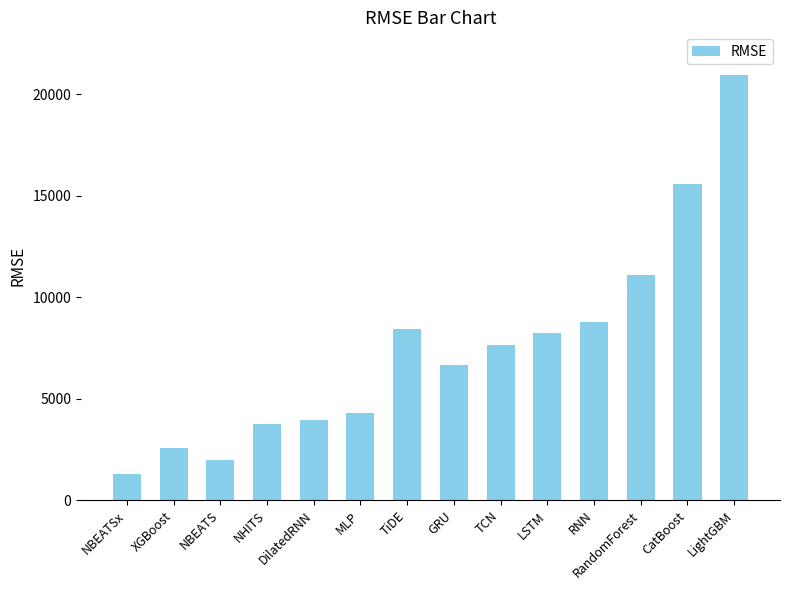

Where does the data first go above 7666?

TiDE